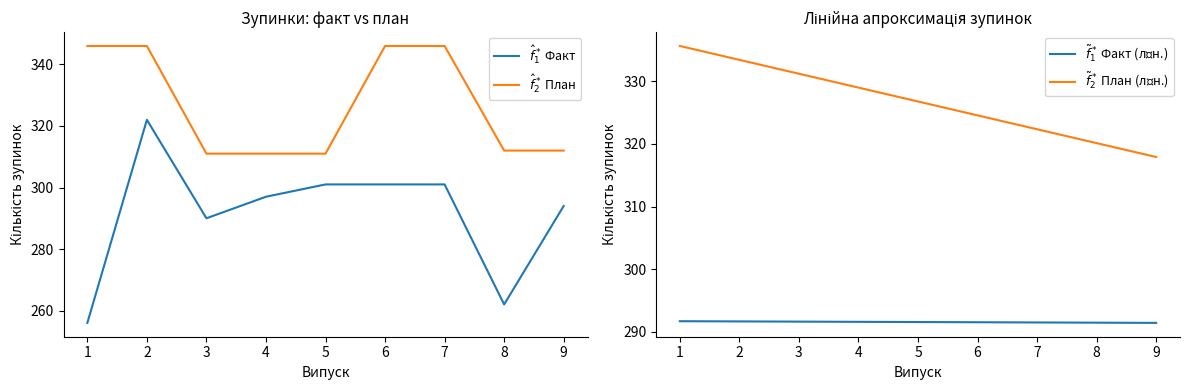

Rank the series at 5 from lowest to highest value.

По графіку (факт зупинок), План зупинок